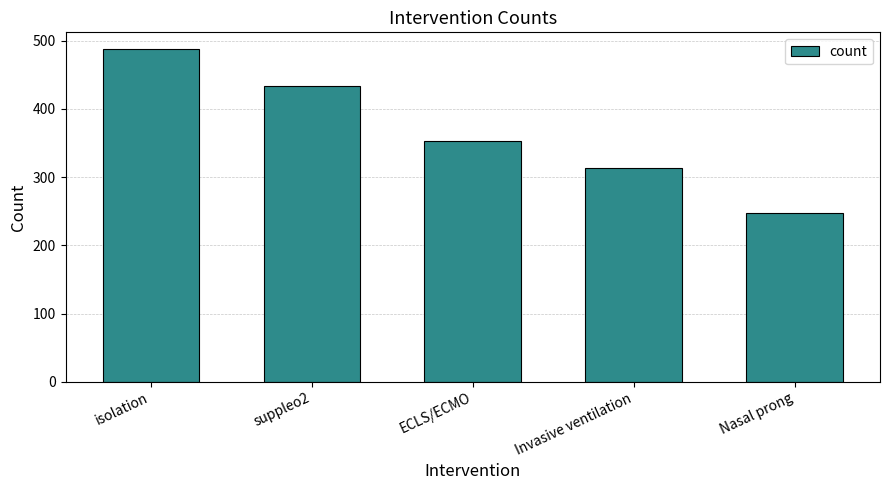

Reading left to right, what are all the values shown in this chart?

isolation=488	suppleo2=434	ECLS/ECMO=353	Invasive ventilation=314	Nasal prong=248